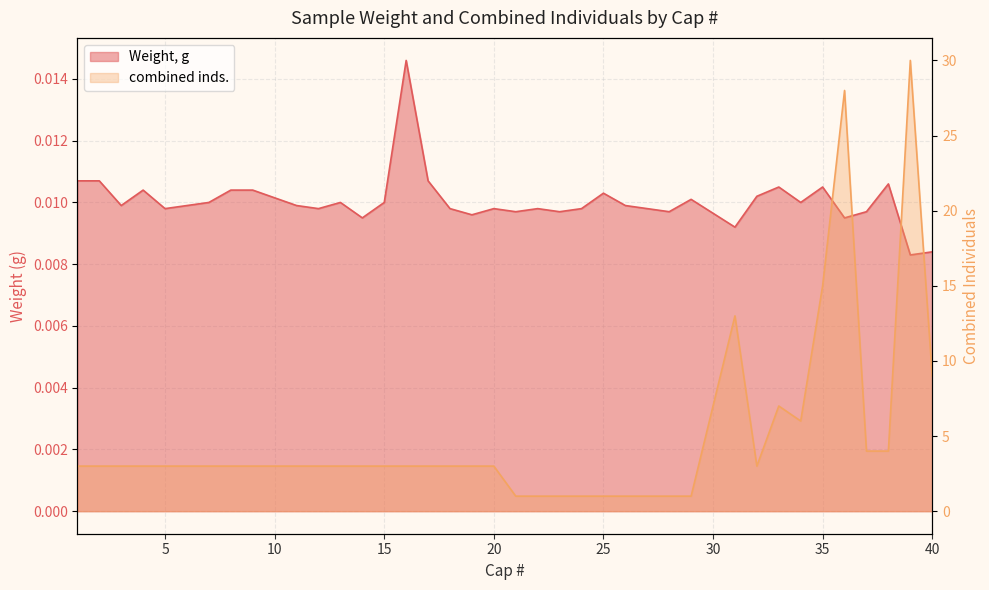

Is it true that combined inds. equals 2.7 at 38?

False